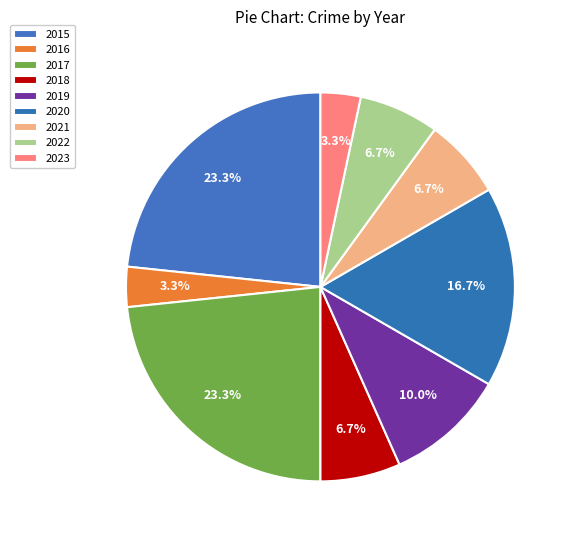

To the nearest percent, what is the difference between the 2018 and 2019 slice percentages?

3%